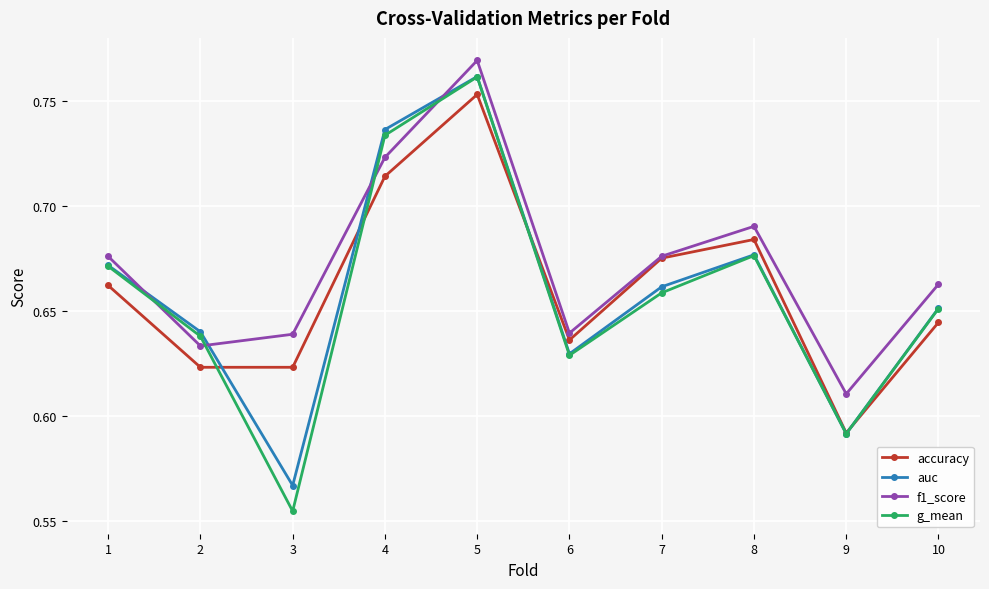

Which series has the largest range (max minus min)?

g_mean